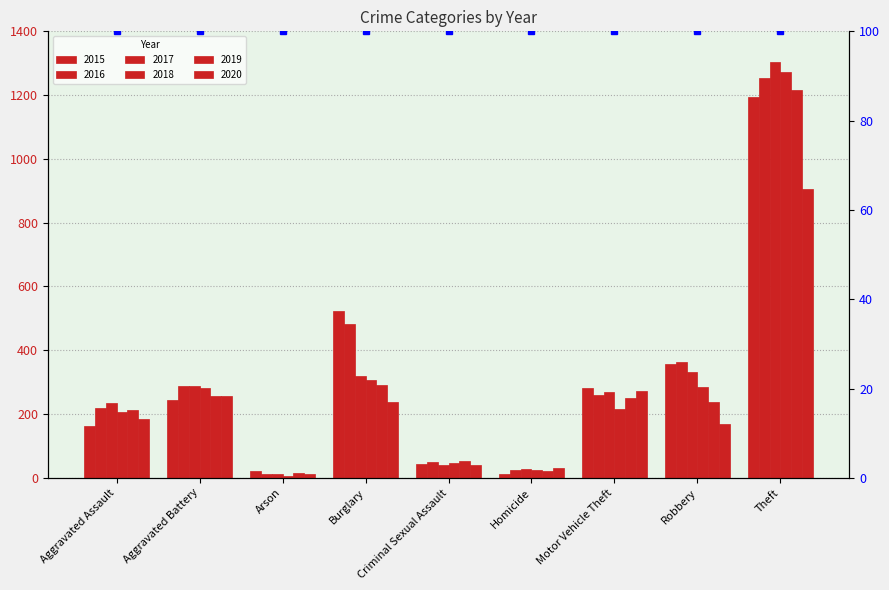

What is the difference between the highest and lowest values at Criminal Sexual Assault?

14